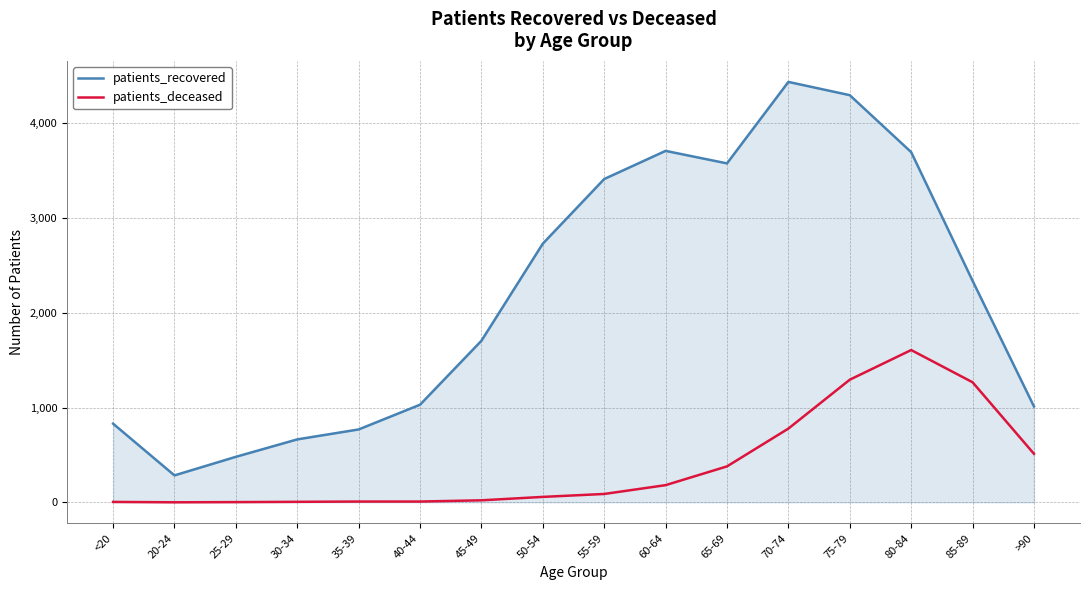

Which series has the widest spread of values?

patients_recovered